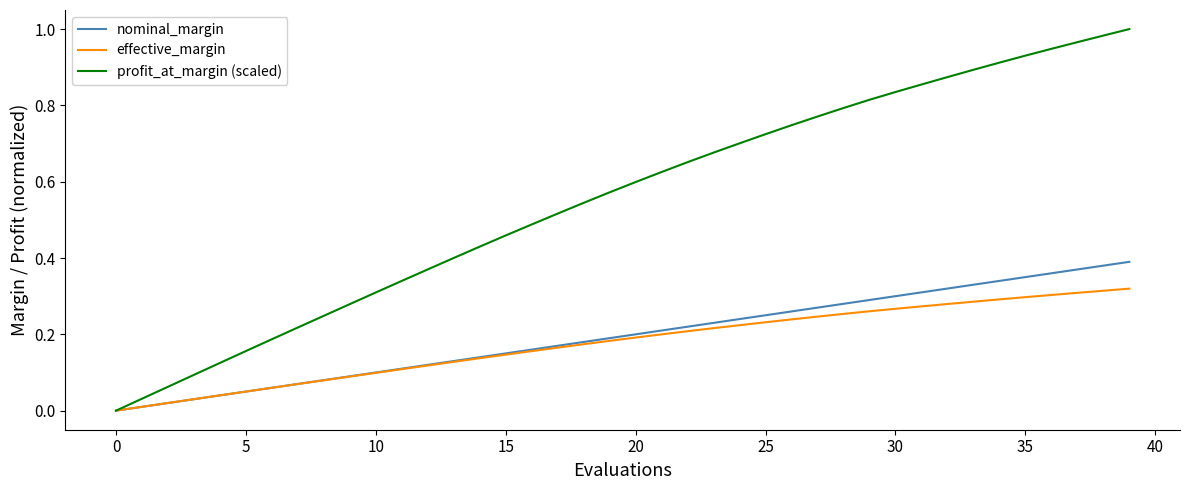

List the series in order of their peak value, highest first.

profit_at_margin (scaled), nominal_margin, effective_margin